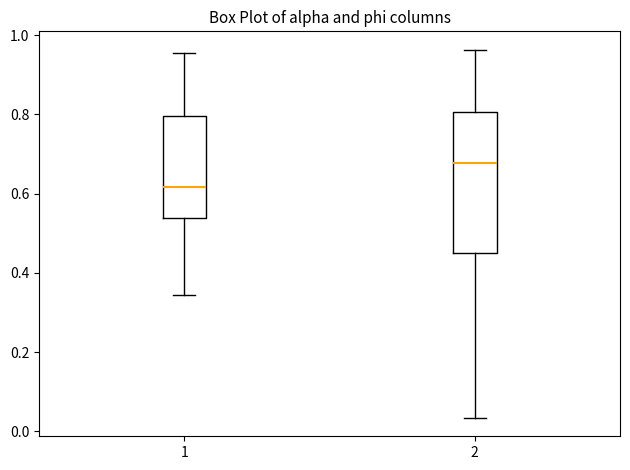

Where is the upper edge of the box at x = 1 on the y-axis? The values are not printed on the chart, so give them approximately, as read against the axis.

0.80